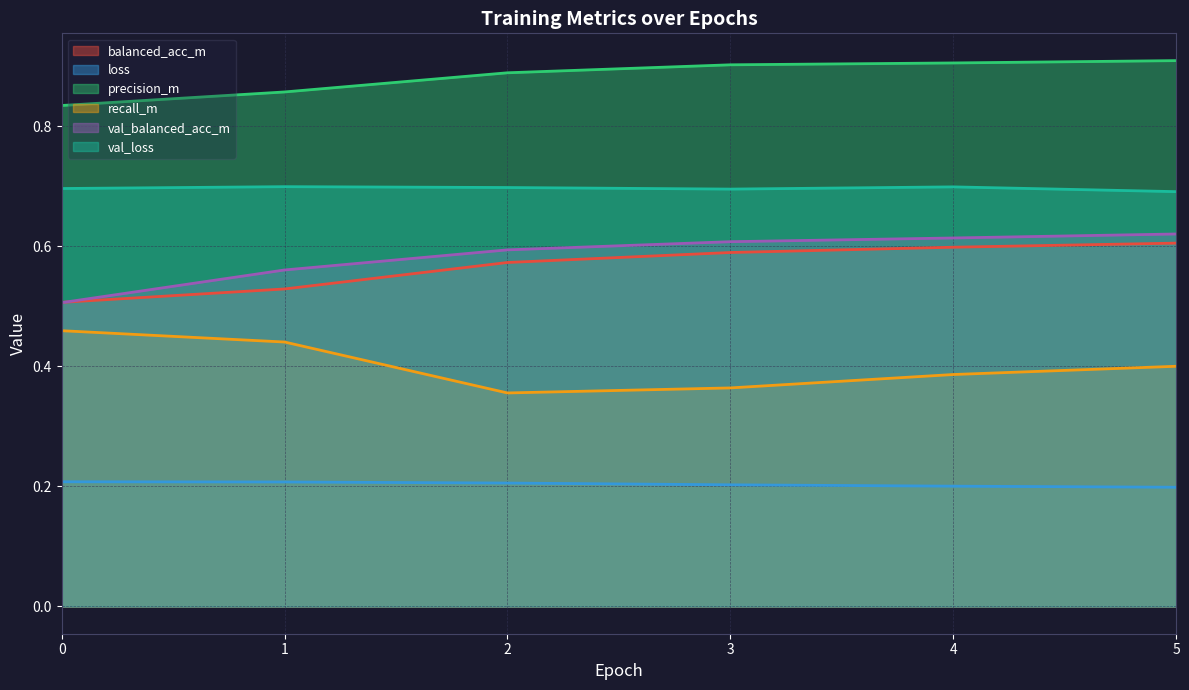

The value of precision_m at 4 is 0.9. True or false?

True